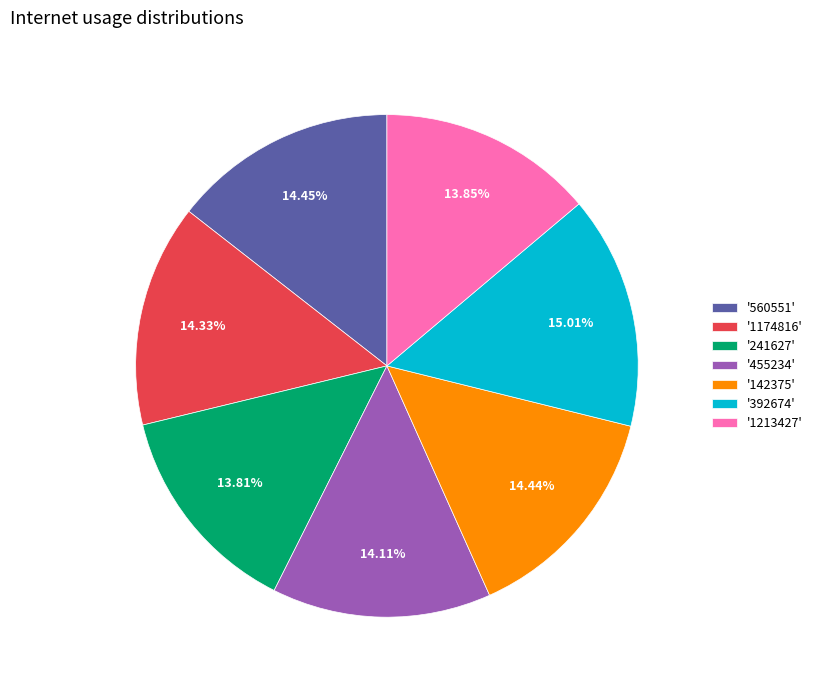

Which has a higher value, '241627' or '142375'?

'142375'